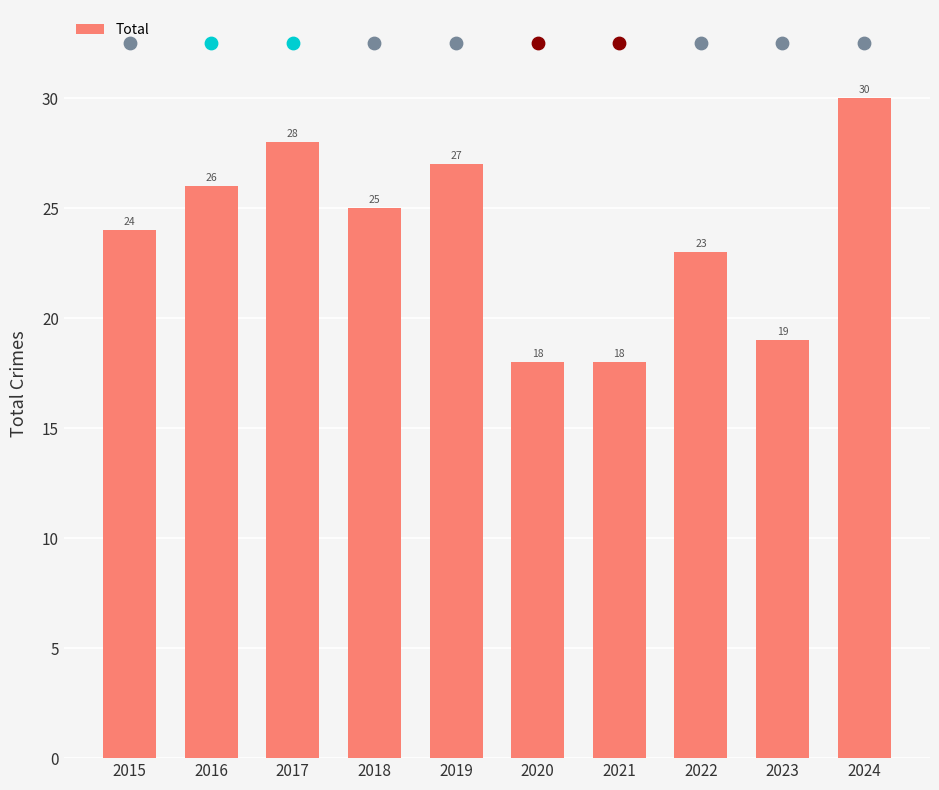

Approximately how many times larger is the value at 2020 compared to 2016?

0.7